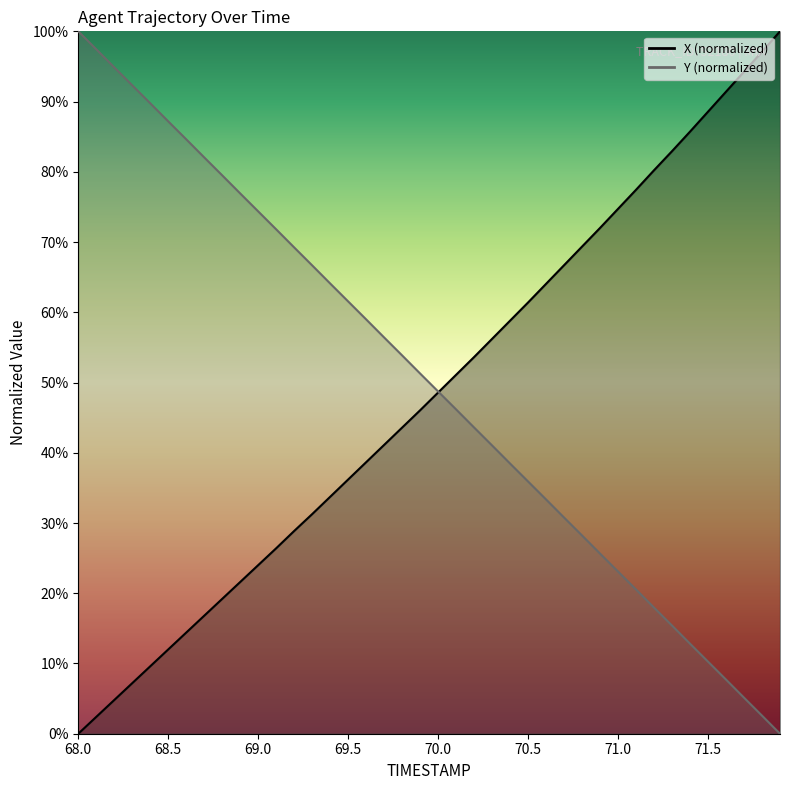

What position from the left is 68.9?

10